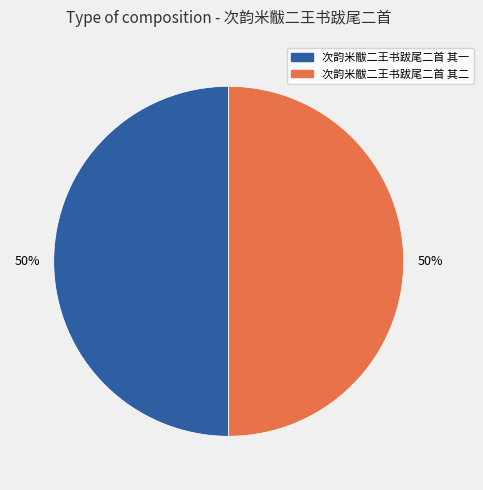

To the nearest percent, what portion does 次韵米黻二王书跋尾二首 其二 represent?

50%